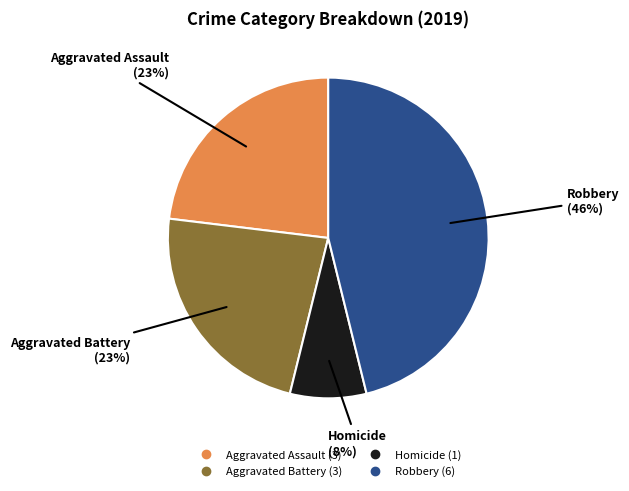

To the nearest percent, what is the average slice percentage?

25%